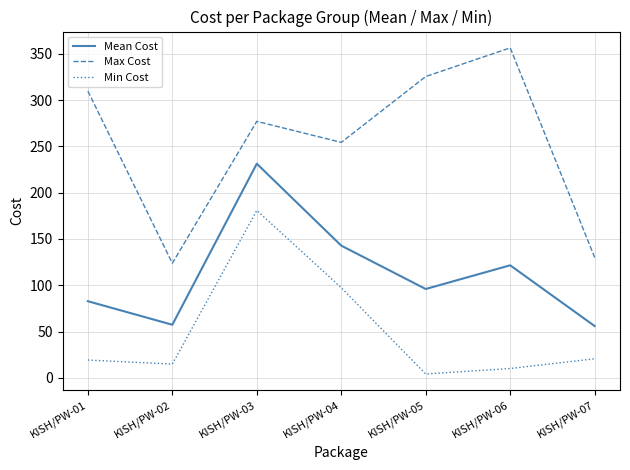

True or false: Max Cost and Mean Cost cross at least once.

False